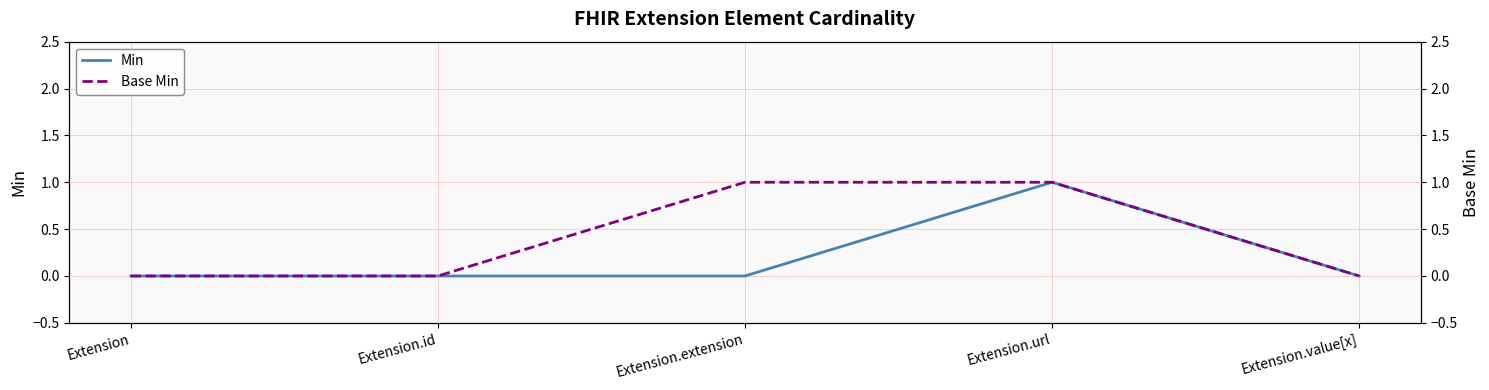

Is the value of Min at Extension.extension greater than the value of Base Min at Extension?

No